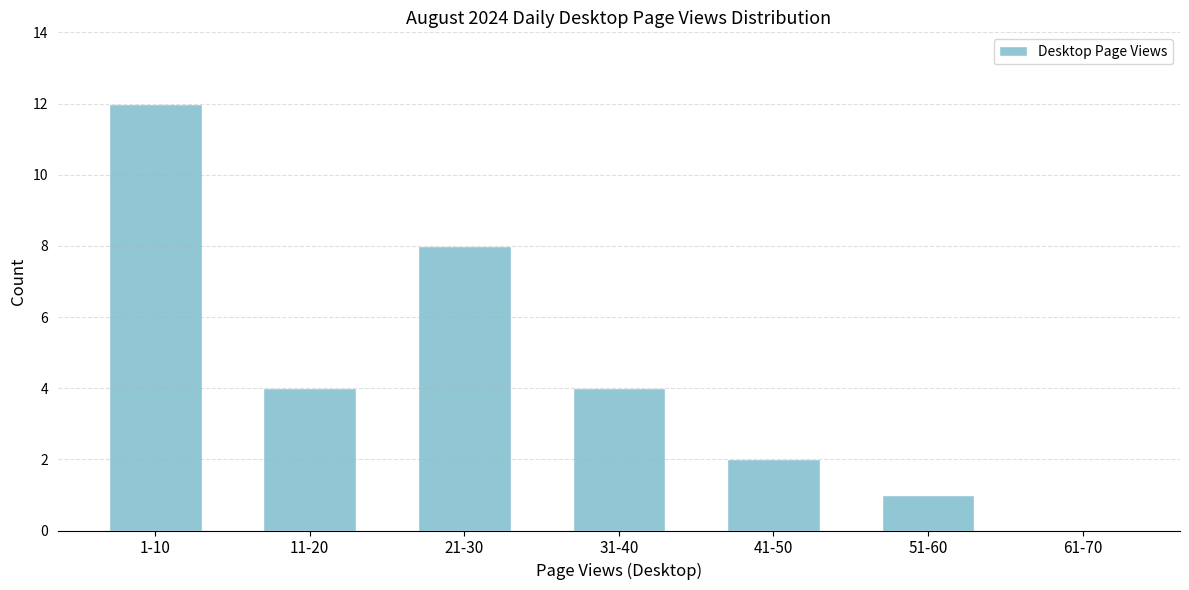

What is the sum of all values?

31